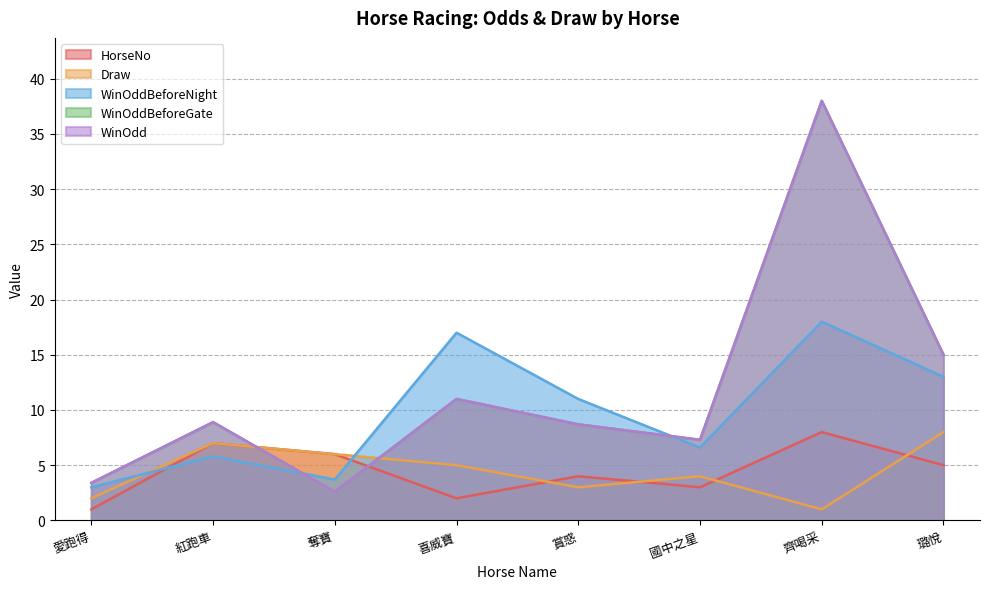

At which category is the sum across all series the highest?

齊喝采